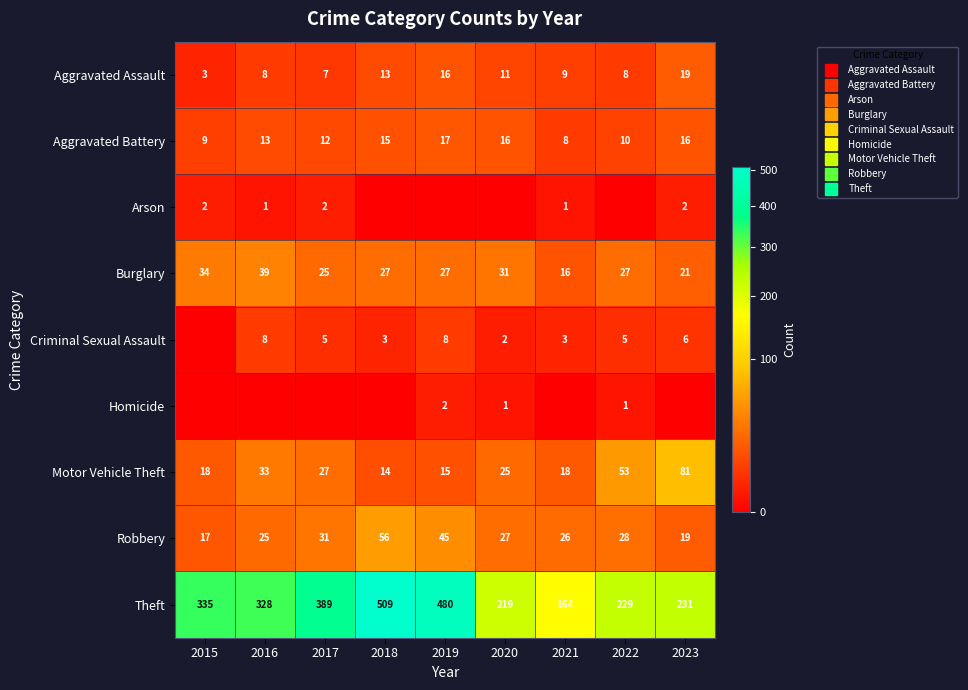

The Aggravated Battery series shows 15 at 2018. True or false?

True